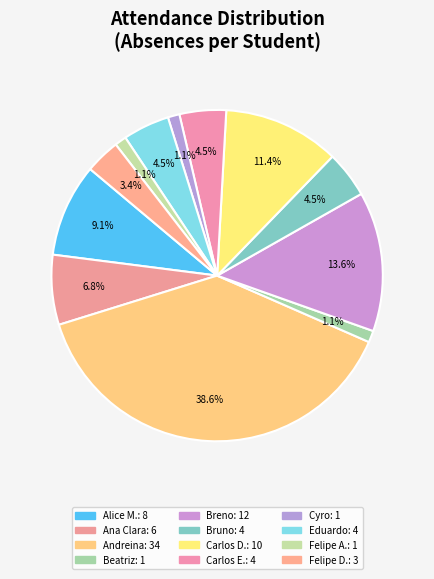

How many segments does this pie chart have?

12